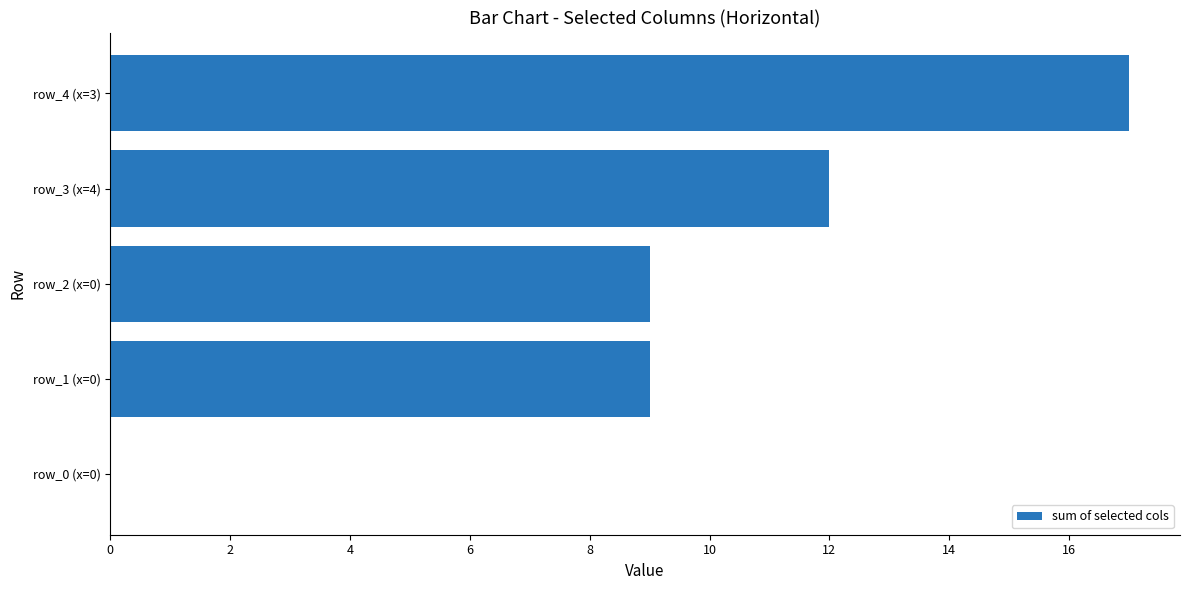

Reading top to bottom, transcribe all the data shown in this chart.

row_4 (x=3)=17	row_3 (x=4)=12	row_2 (x=0)=9	row_1 (x=0)=9	row_0 (x=0)=0